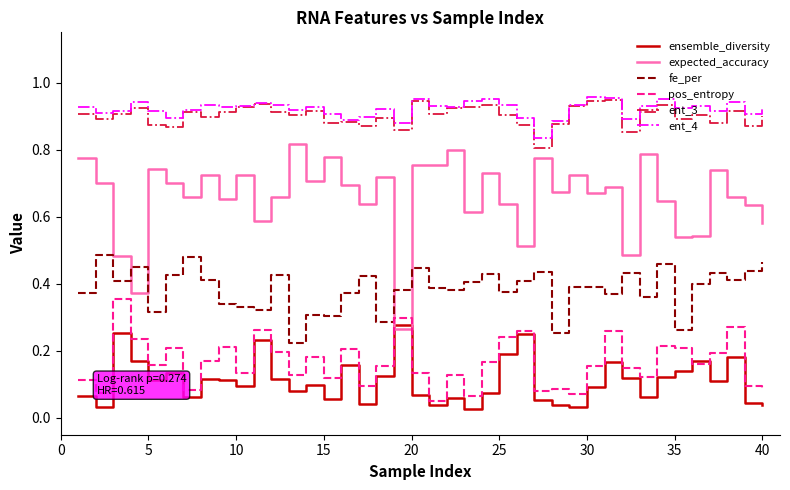

Which series has the widest spread of values?

expected_accuracy